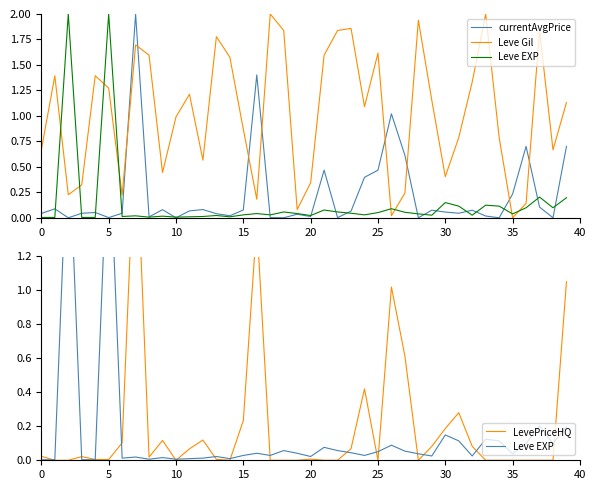

Is the value of Leve EXP at 12 greater than the value of currentAvgPrice at 5?

No